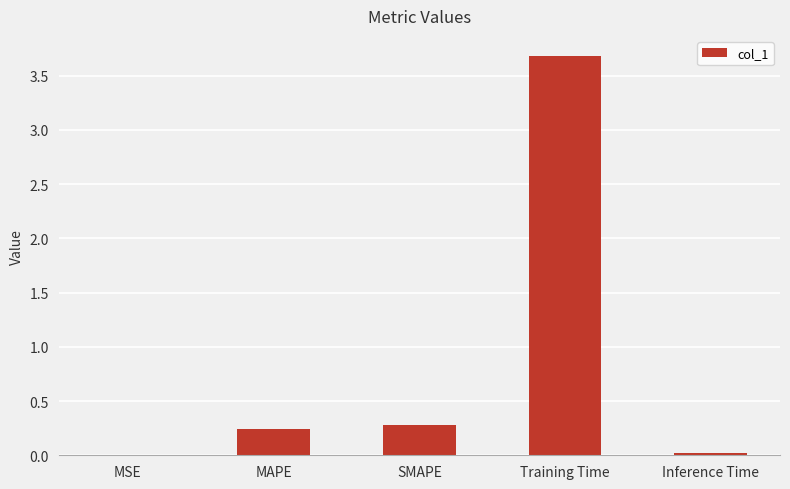

Which has a higher value, MSE or SMAPE?

SMAPE